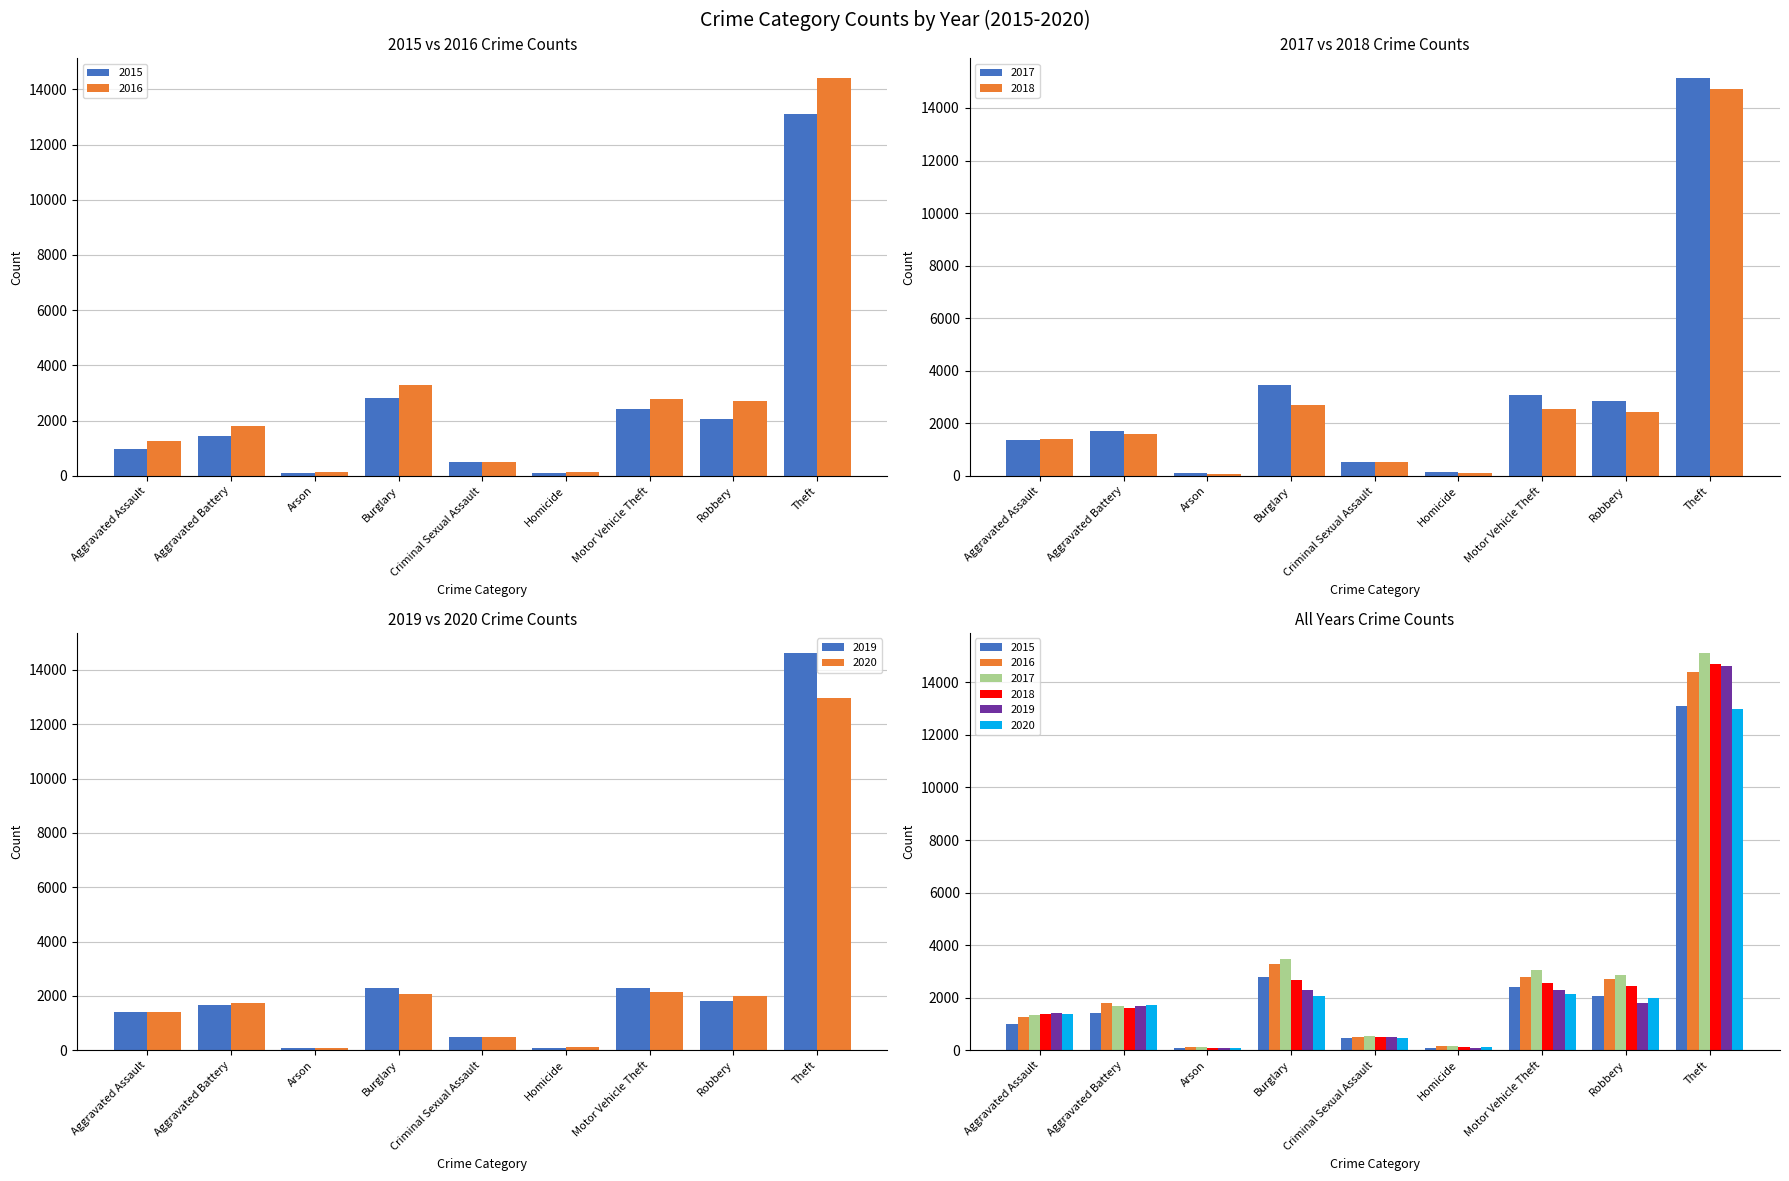

Does the chart contain any negative values?

No